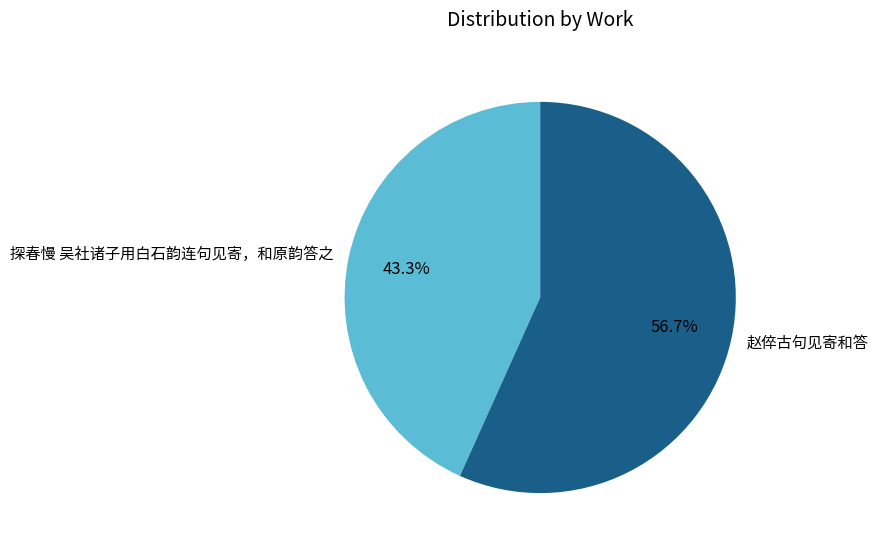

Which has a higher value, 探春慢 吴社诸子用白石韵连句见寄，和原韵答之 or 赵倅古句见寄和答?

赵倅古句见寄和答